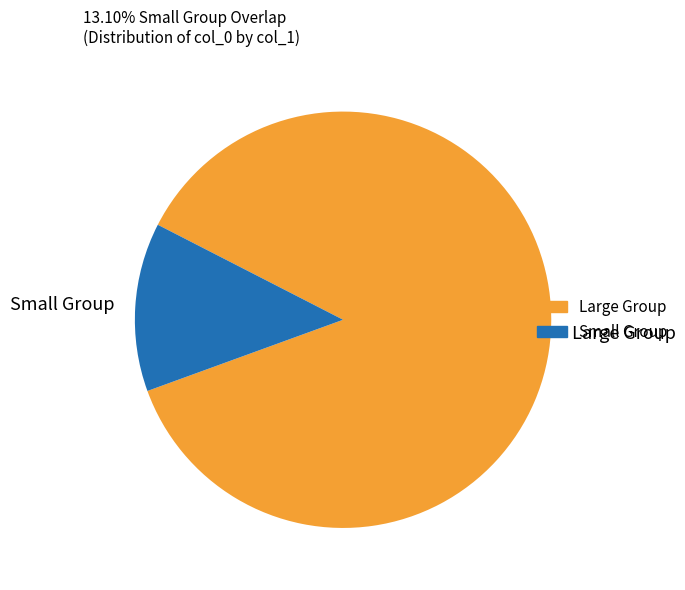

Is the sum of Large Group and Small Group greater than half?

Yes